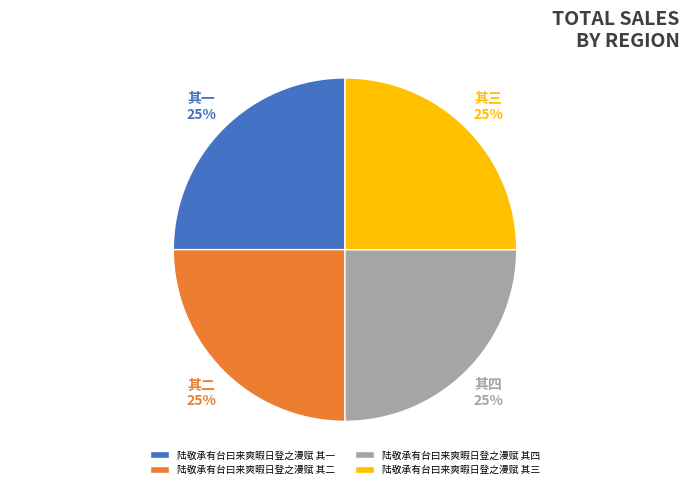

What is the ratio of the value at 陆敬承有台曰来爽暇日登之漫赋 其四 to the value at 陆敬承有台曰来爽暇日登之漫赋 其二?

1.0